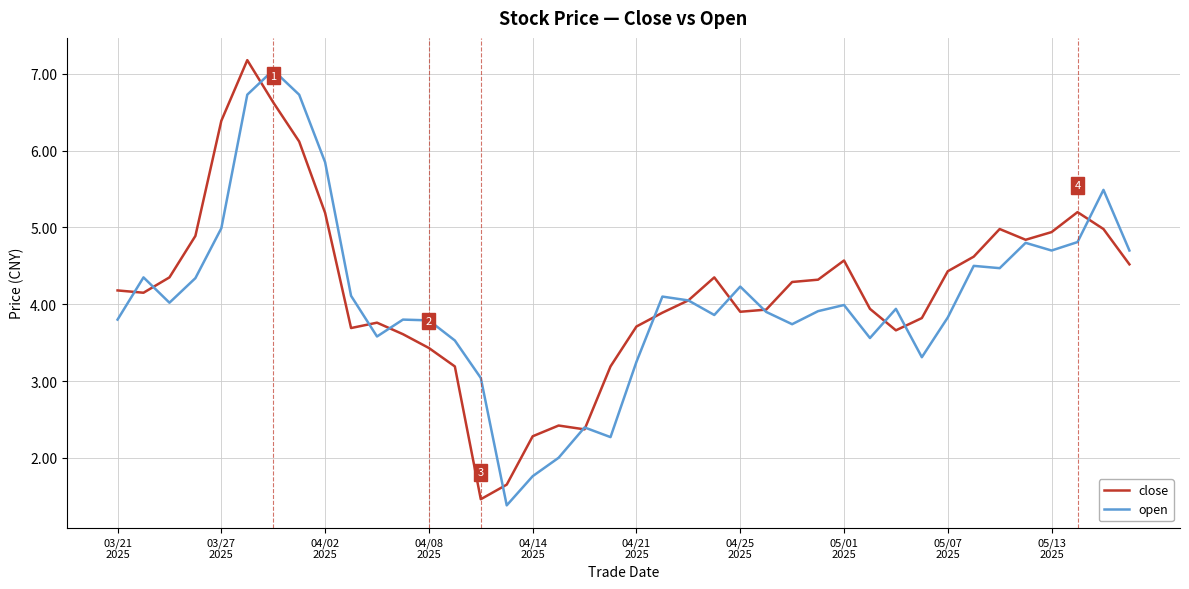

What is the minimum value shown in the chart?

1.4